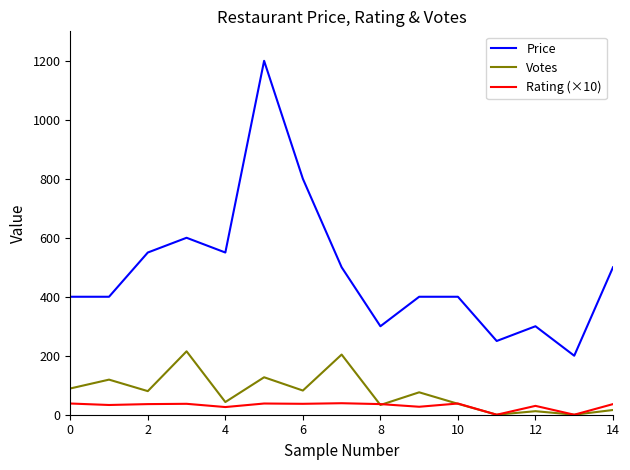

What is the lowest value of the Price series?

200